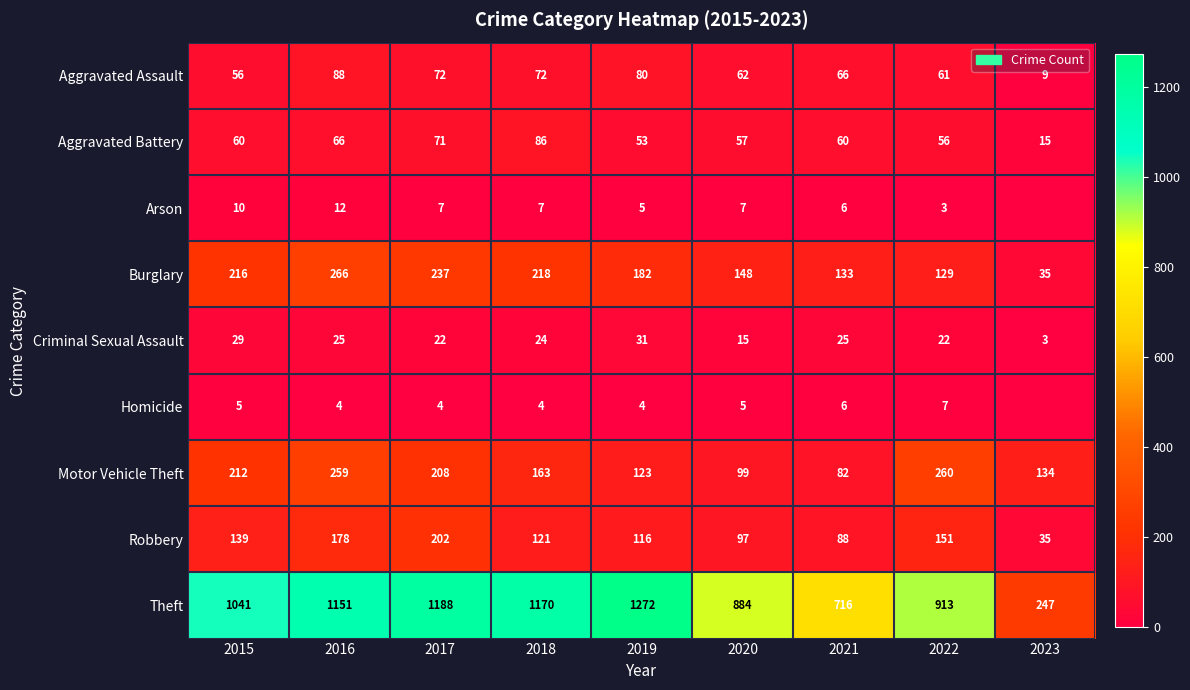

True or false: Aggravated Battery has a value of 21 at 2023.

False